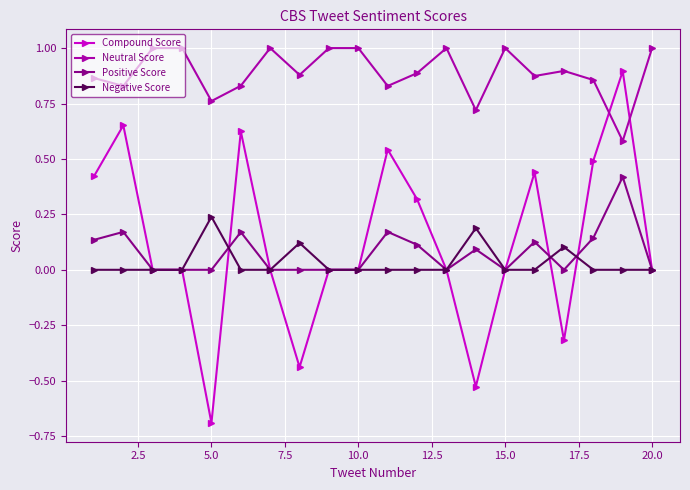

Which series has the largest range (max minus min)?

Compound Score